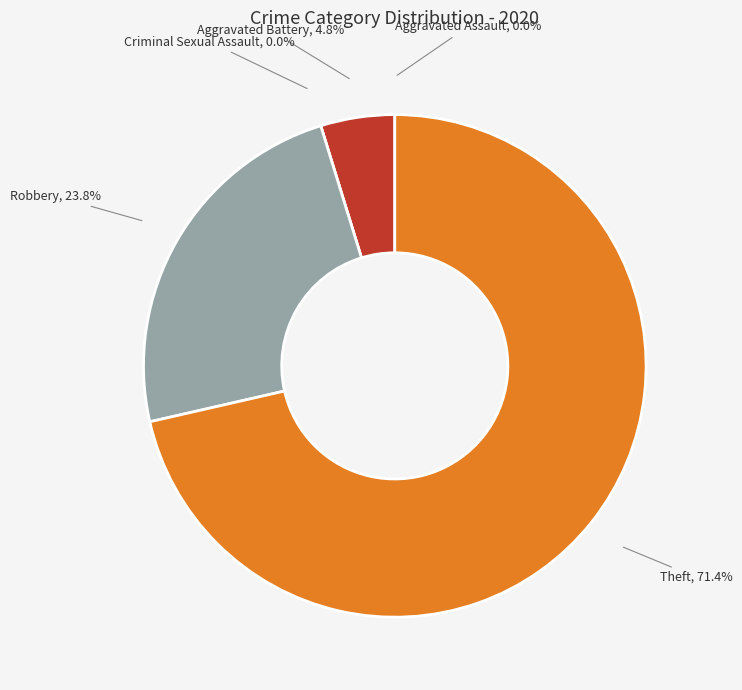

Which slice is the smallest?

Aggravated Assault